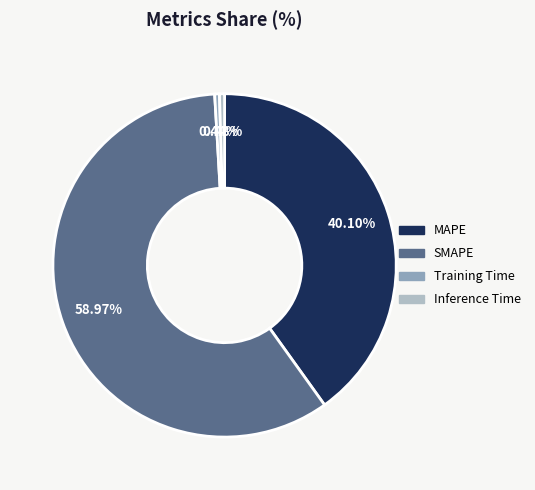

How many slices are in this pie chart?

4